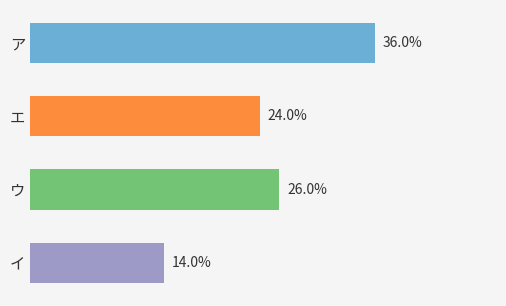

Rank the categories by value from lowest to highest.

イ, エ, ウ, ア